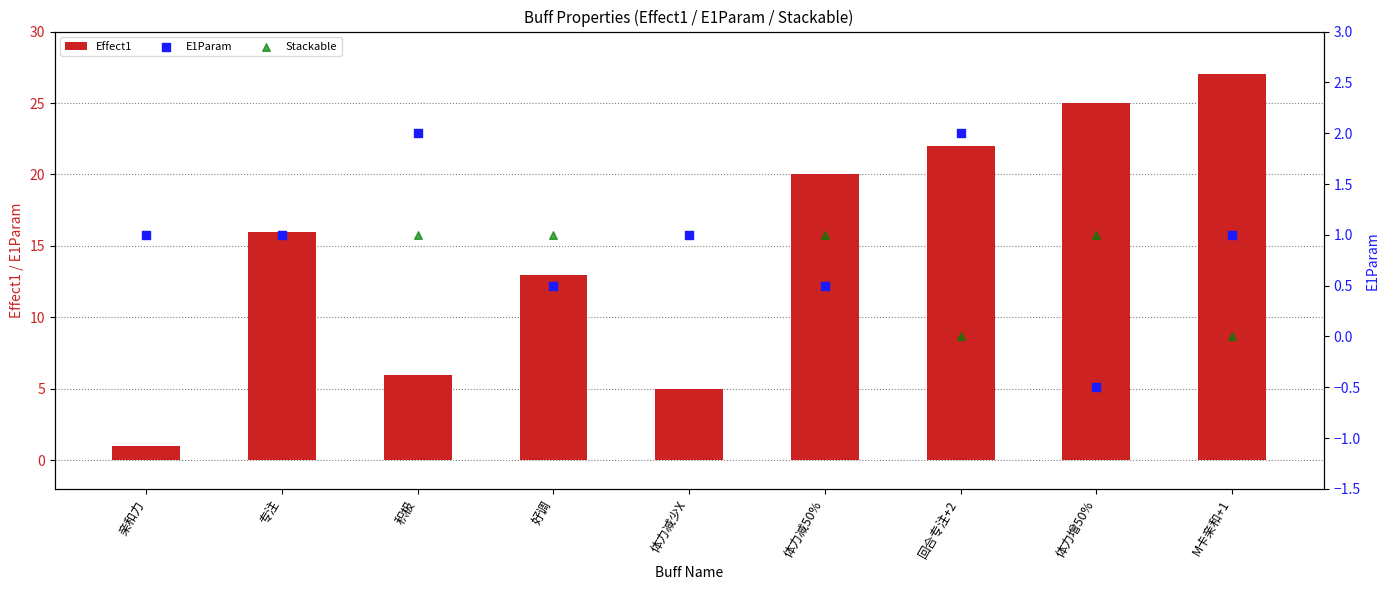

Which series has the largest total across all categories?

Effect1